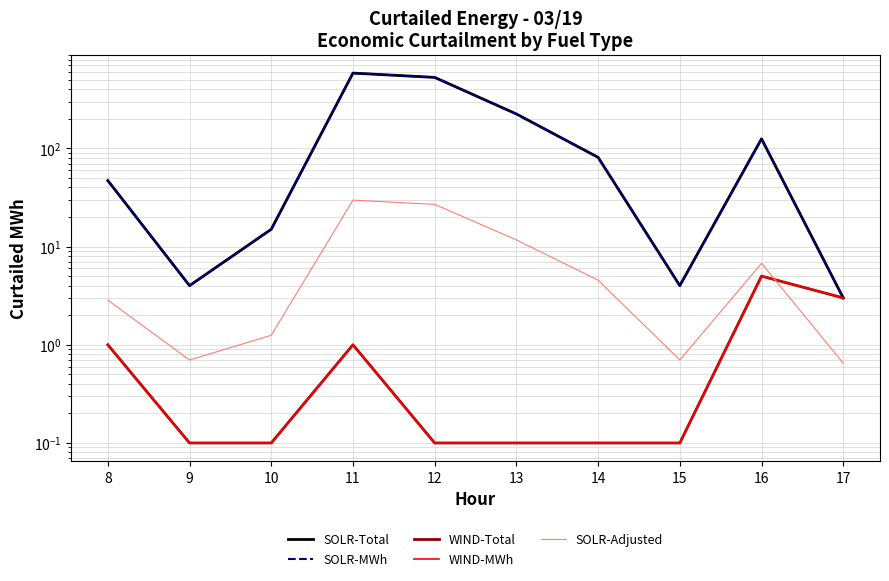

Where is the first local minimum for SOLR-MWh?

9